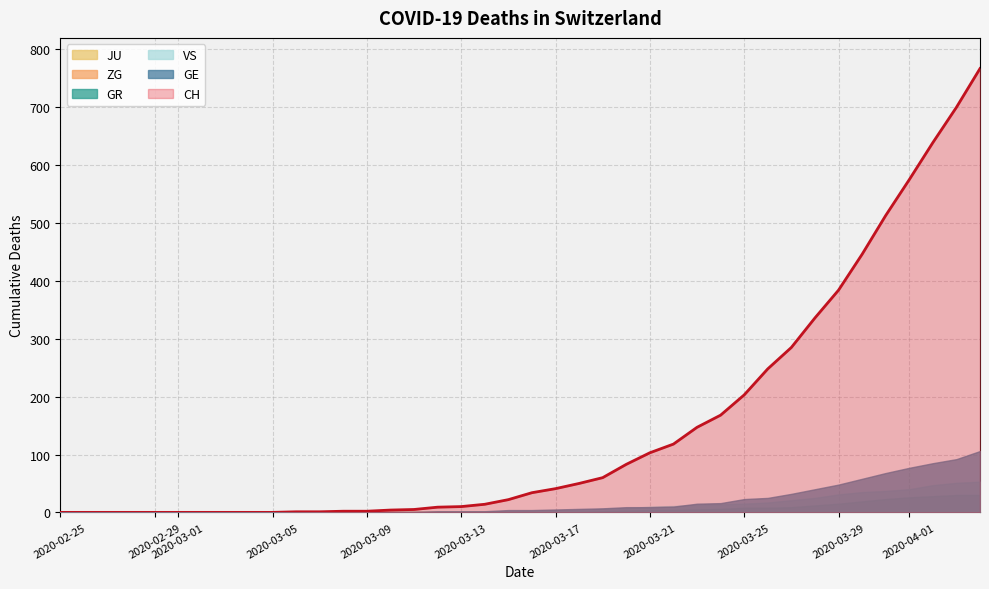

True or false: GE has more than 2 interior local peaks.

False